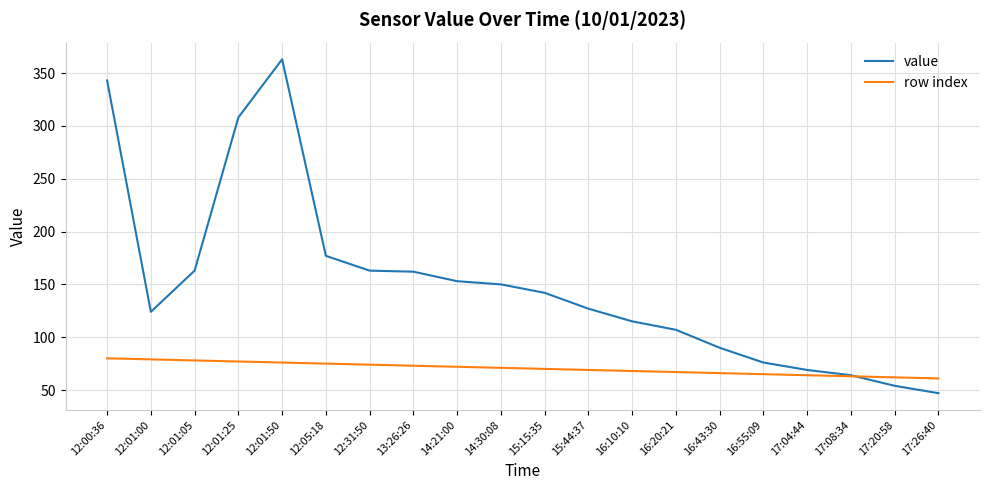

At 12:01:50, list the series in order from largest to smallest.

value, row index